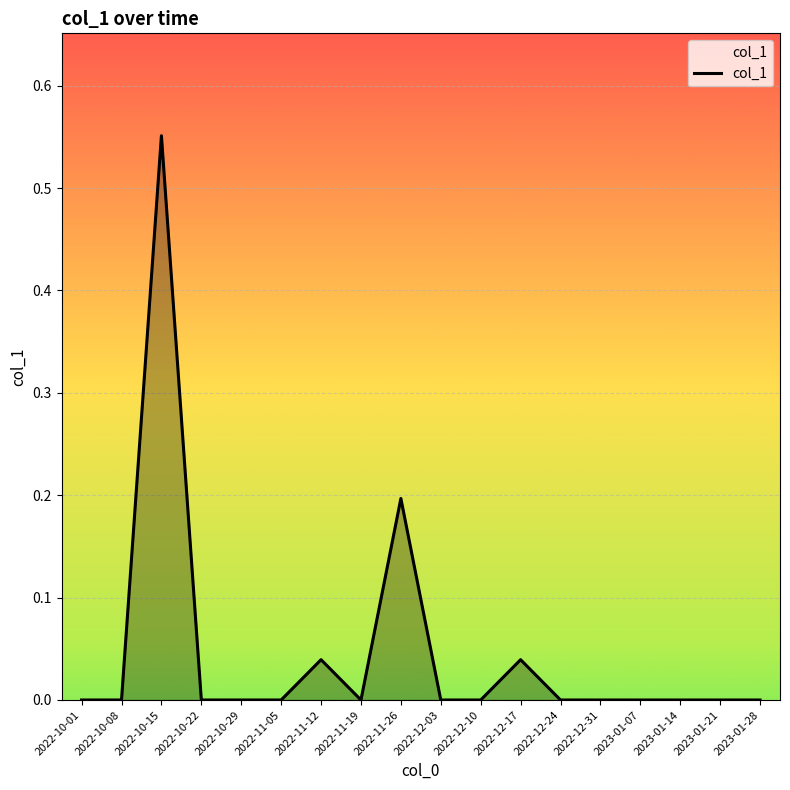

The value at 2022-11-05 is 0.0. True or false?

True